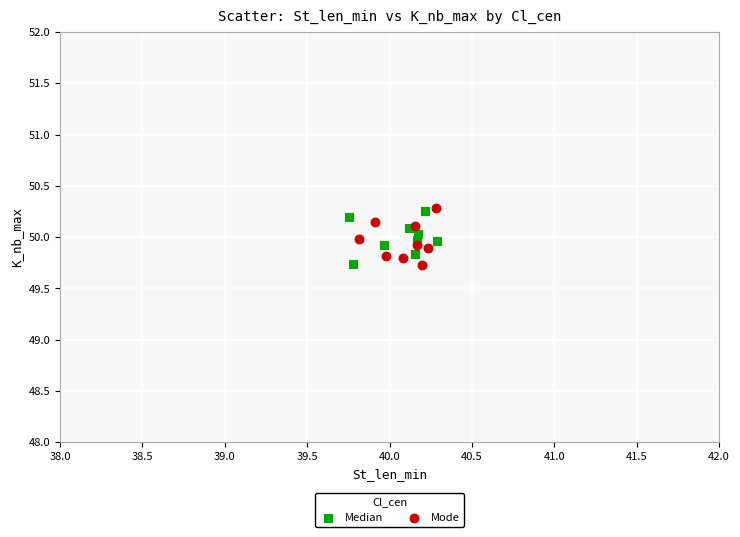

What are all the series names shown in the legend?

Median, Mode